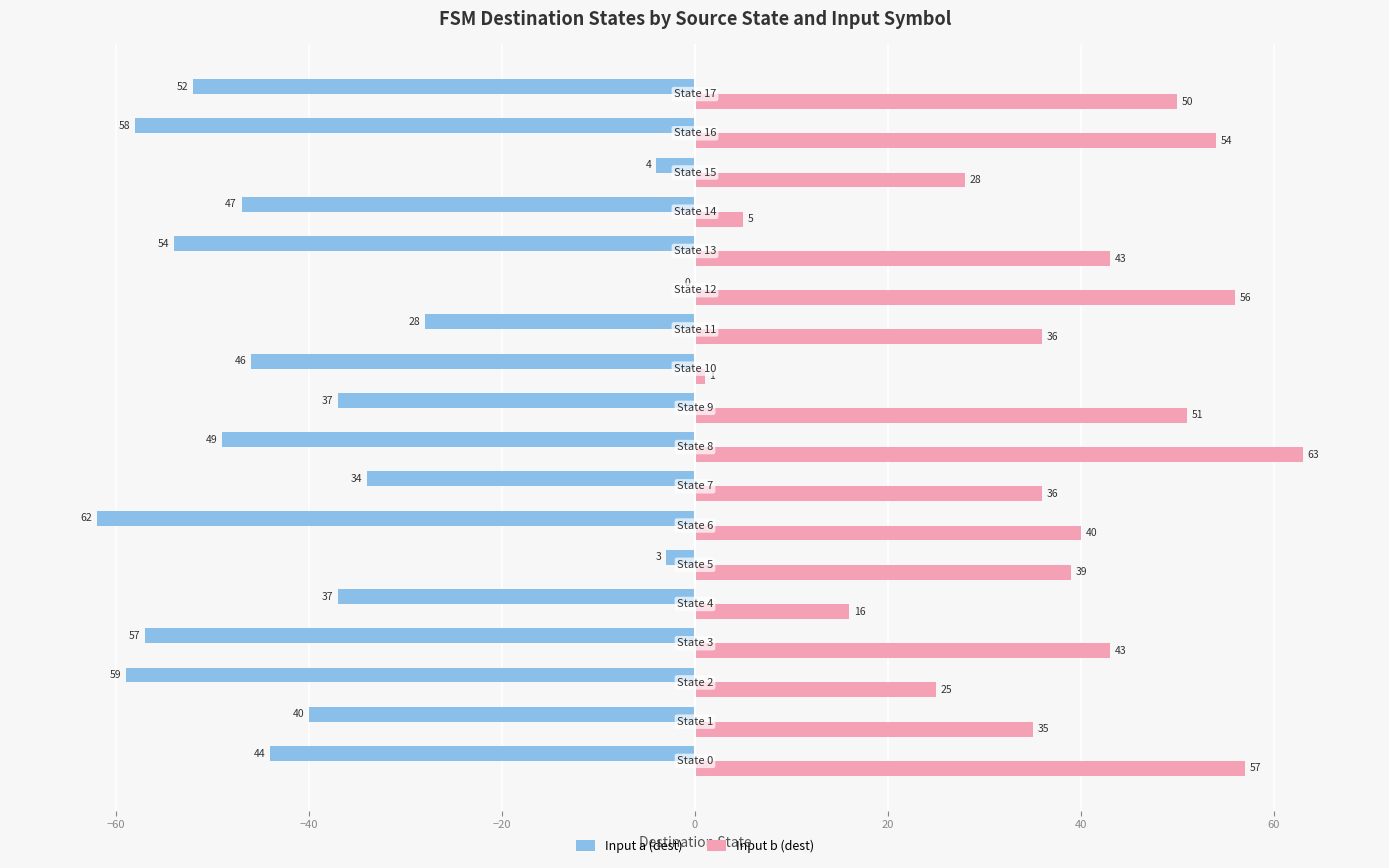

Which series has the largest total across all categories?

Input b (dest)